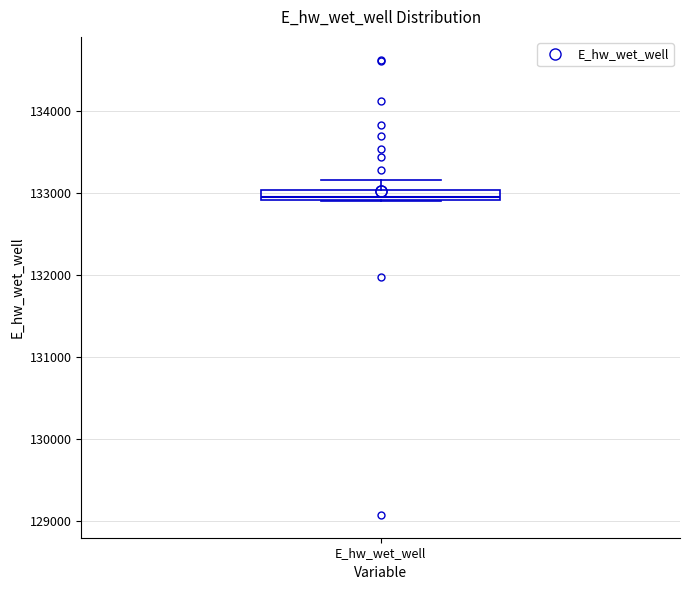

Where is the upper edge of the box for E_hw_wet_well on the y-axis? The values are not printed on the chart, so give them approximately, as read against the axis.

133000